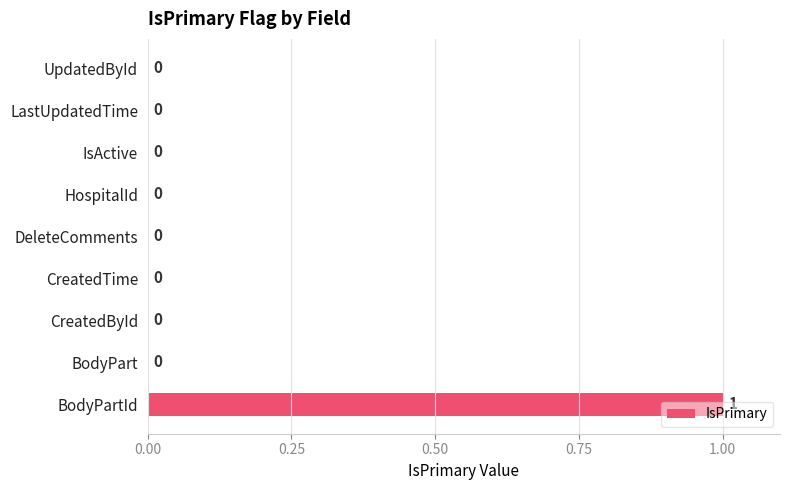

Does the chart contain stacked bars?

No